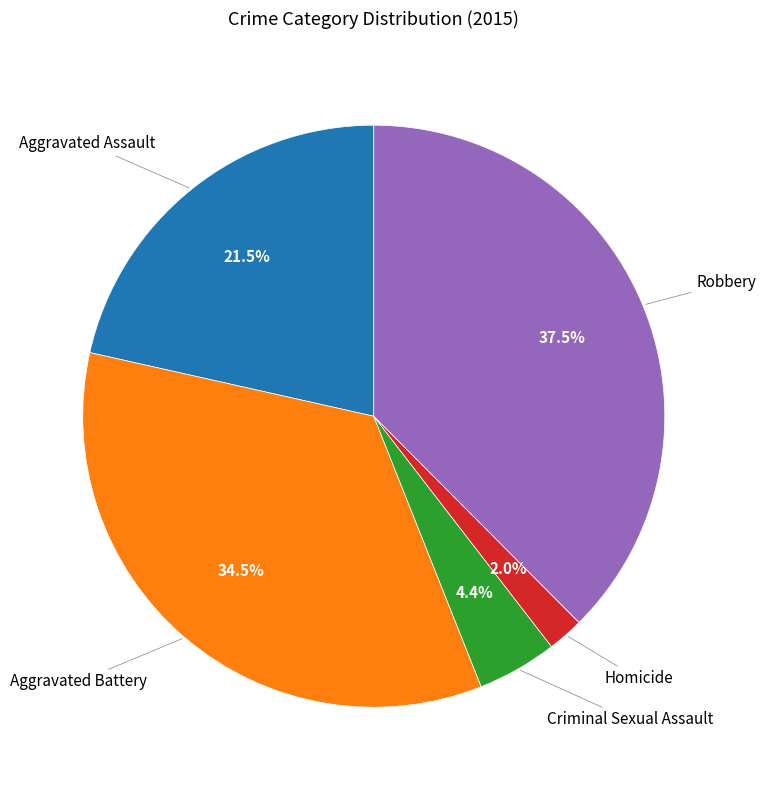

Is there a majority slice in this chart?

No